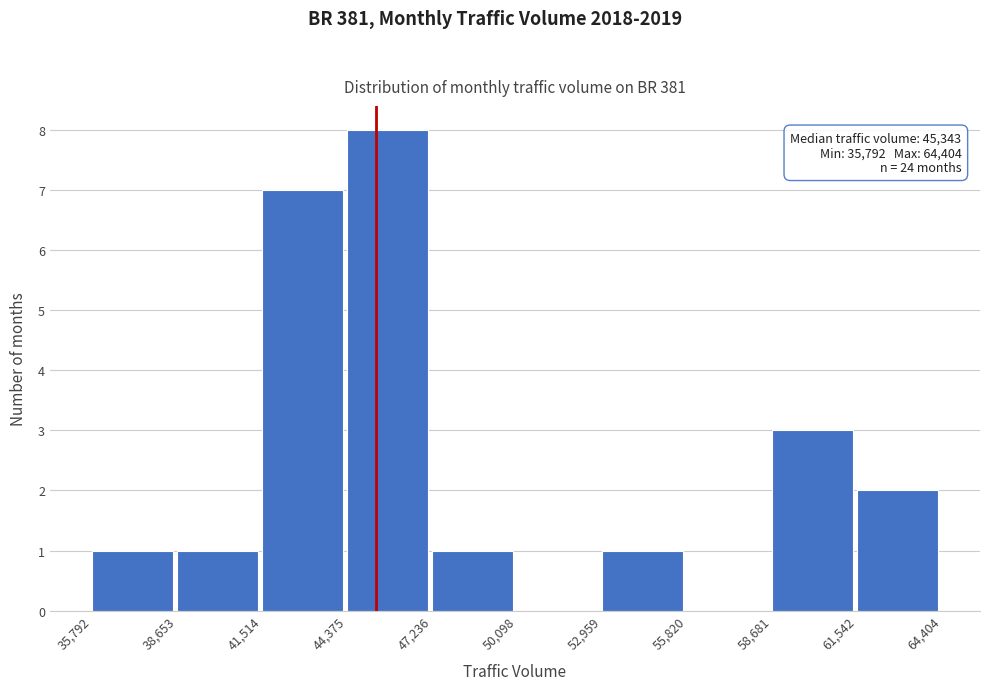

Over which range of the x-axis is the bar tallest?

44,375 to 47,236